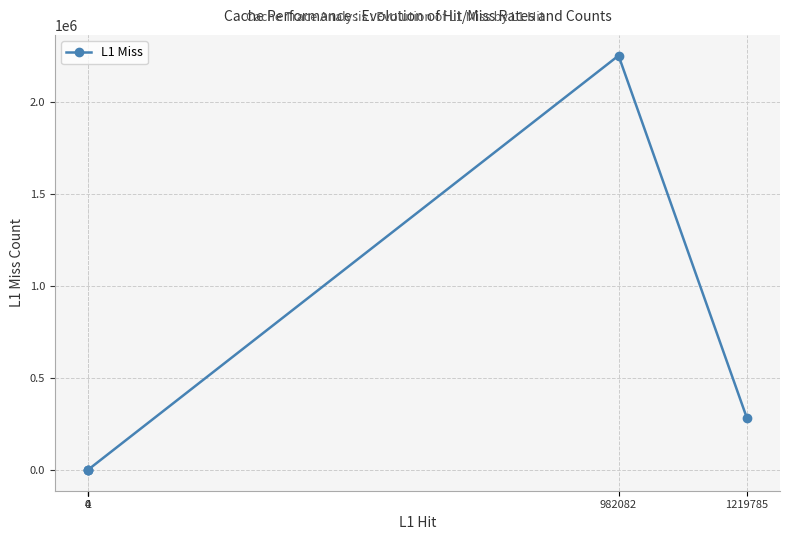

What is the greatest value displayed?

2251973